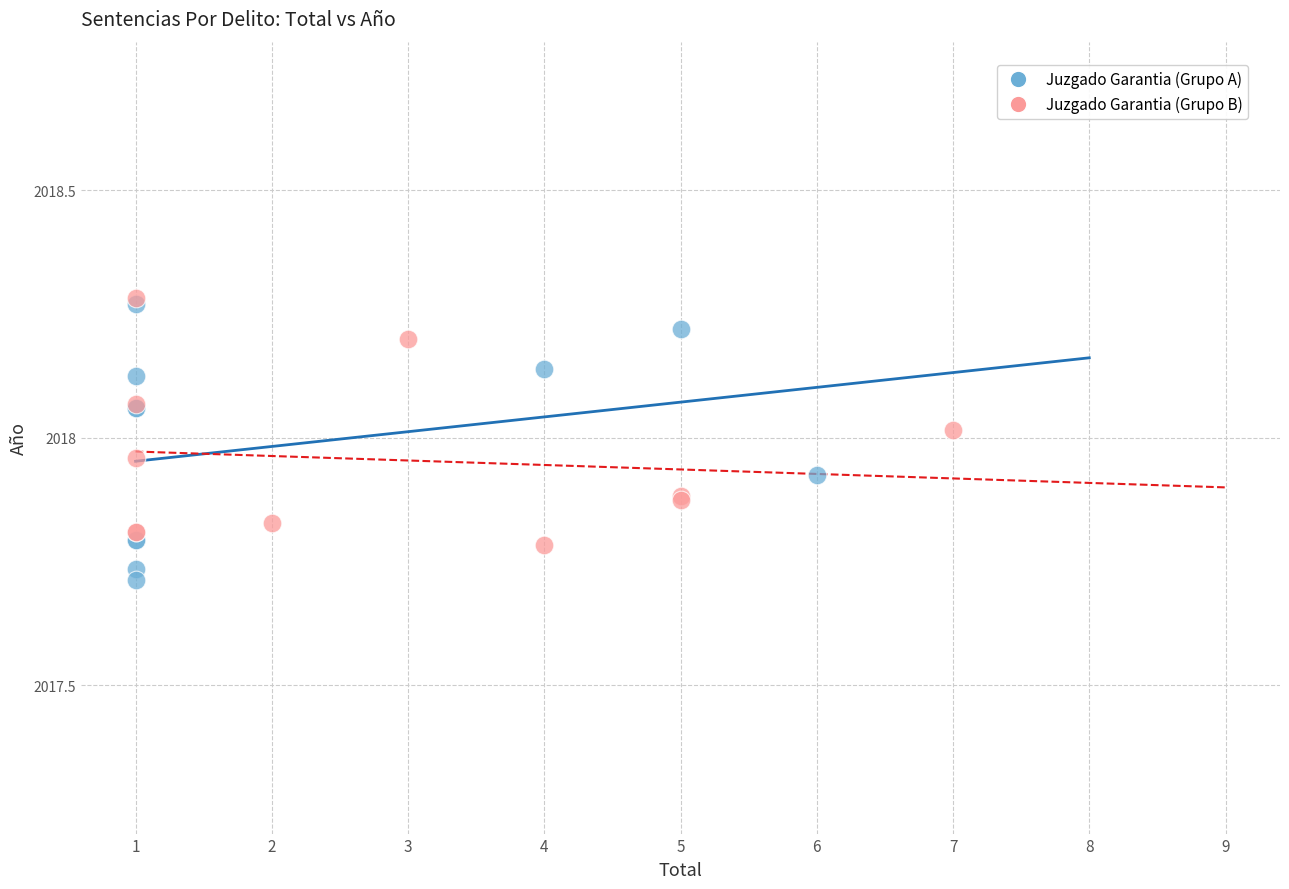

Which series reaches the minimum Y coordinate?

Juzgado Garantia (Grupo A)